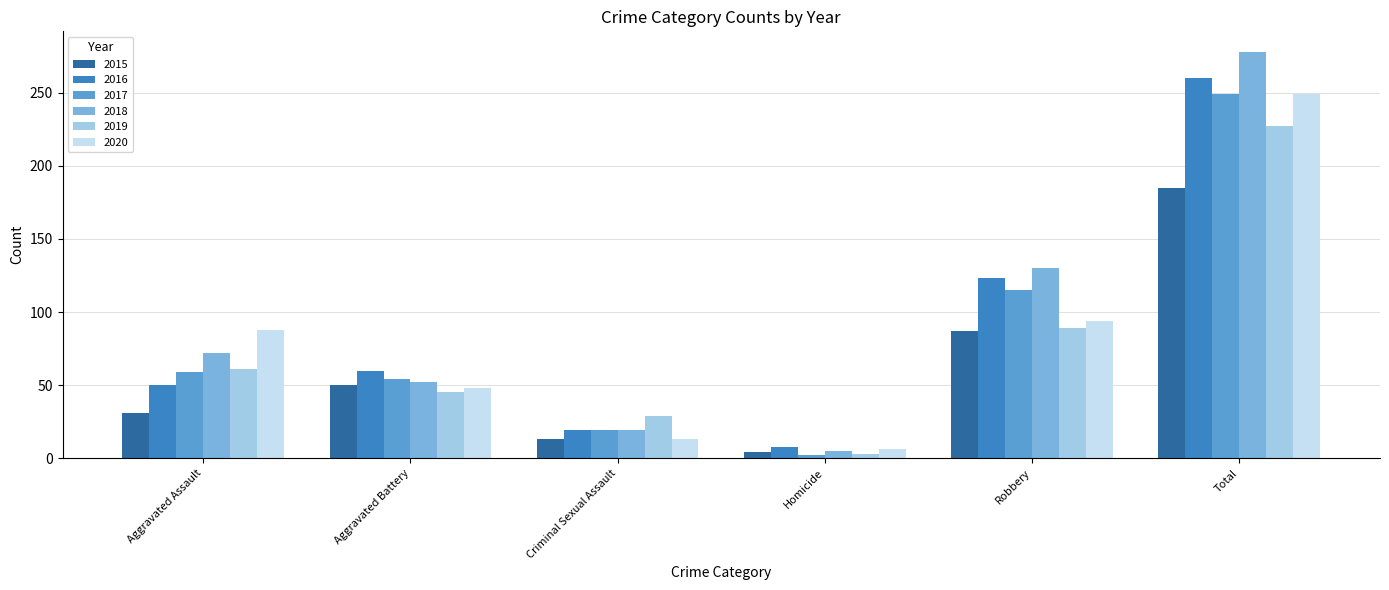

What is the difference between the highest and lowest values at Aggravated Battery?

15